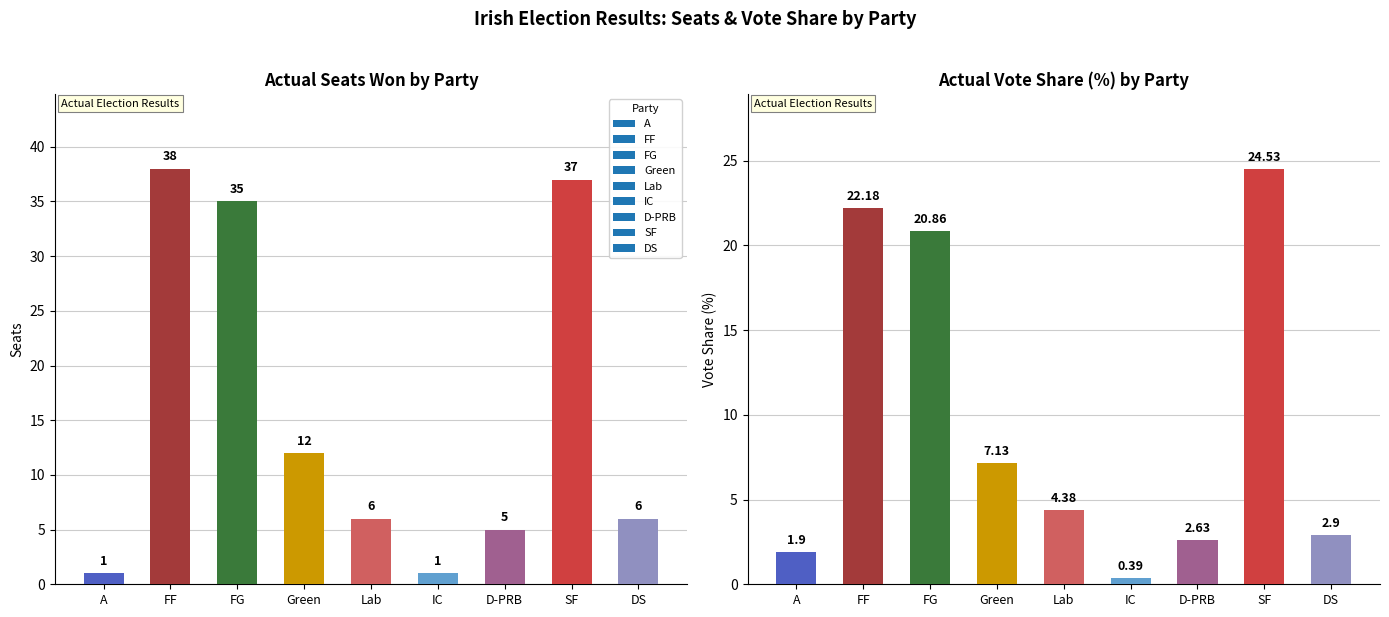

Reading left to right, what are all the values shown in this chart?

seats: 1.0	38.0	35.0	12.0	6.0	1.0	5.0	37.0	6.0
vote_share: 1.9	22.2	20.9	7.1	4.4	0.4	2.6	24.5	2.9